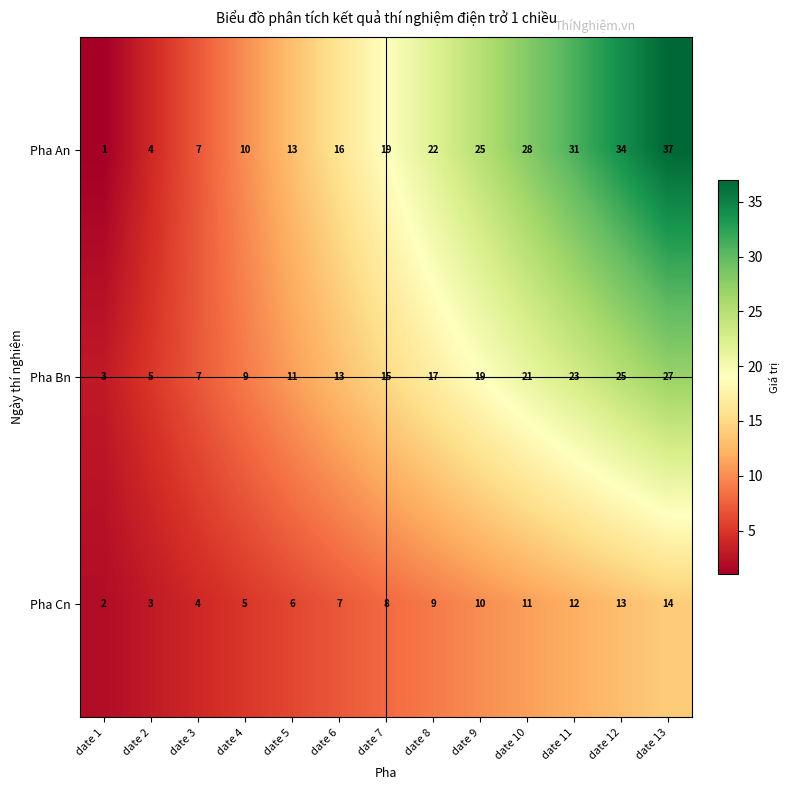

Which label corresponds to the smallest value in the chart?

date 1